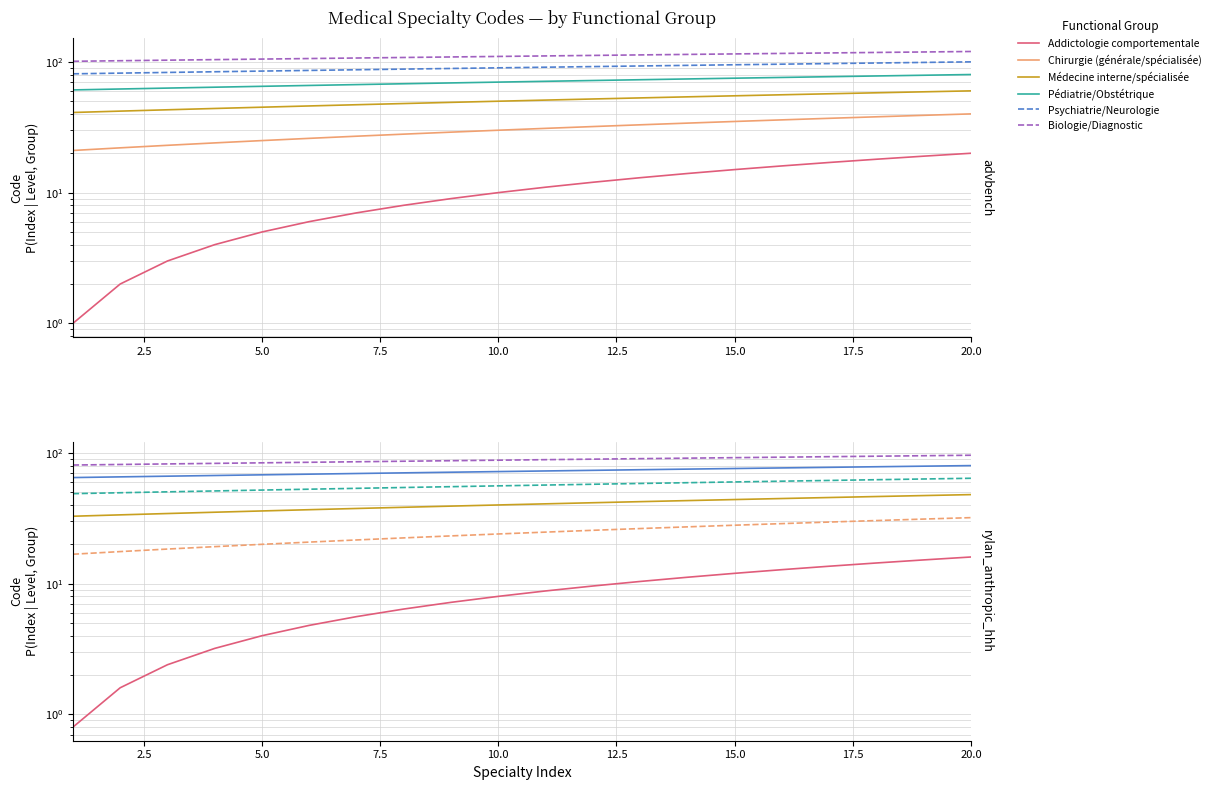

The Chirurgie (générale/spécialisée) series shows 47.2 at 20.0. True or false?

False